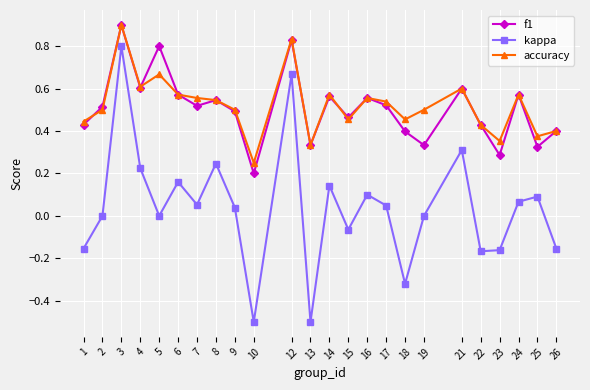

At which label does f1 reach its minimum?

10